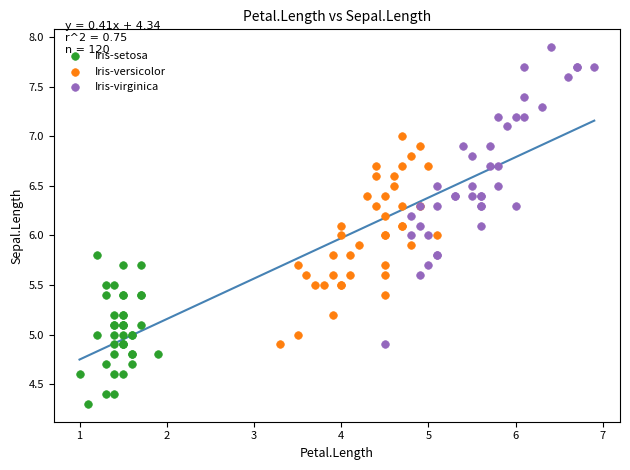

Which series reaches the maximum Y coordinate?

Iris-virginica